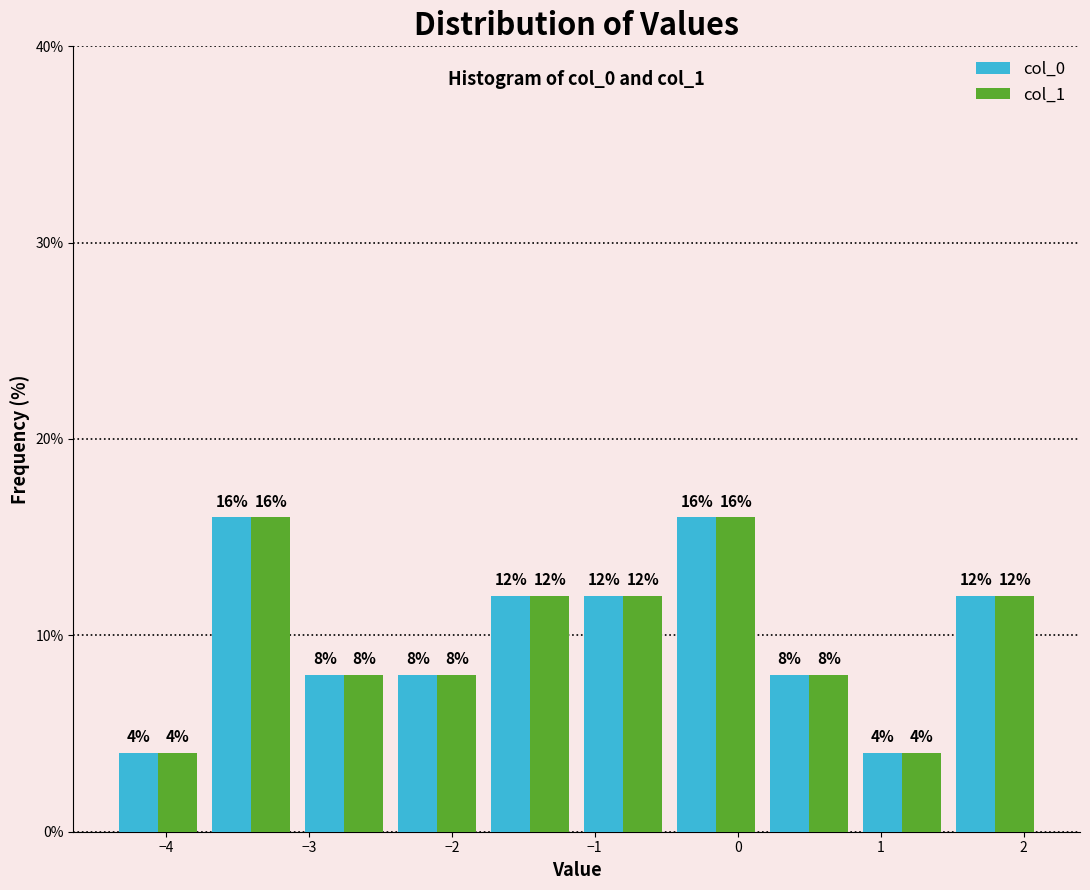

Reading left to right, list every range on the x-axis with the height of the bar of each series over it. The bar edges are not printed on the chart, so give them approximately, as read against the axis.

-4.4 to -3.7: col_0=4	col_1=4
-3.7 to -3.1: col_0=16	col_1=16
-3.1 to -2.4: col_0=8	col_1=8
-2.4 to -1.8: col_0=8	col_1=8
-1.8 to -1.1: col_0=12	col_1=12
-1.1 to -0.5: col_0=12	col_1=12
-0.5 to 0.2: col_0=16	col_1=16
0.2 to 0.8: col_0=8	col_1=8
0.8 to 1.5: col_0=4	col_1=4
1.5 to 2.1: col_0=12	col_1=12